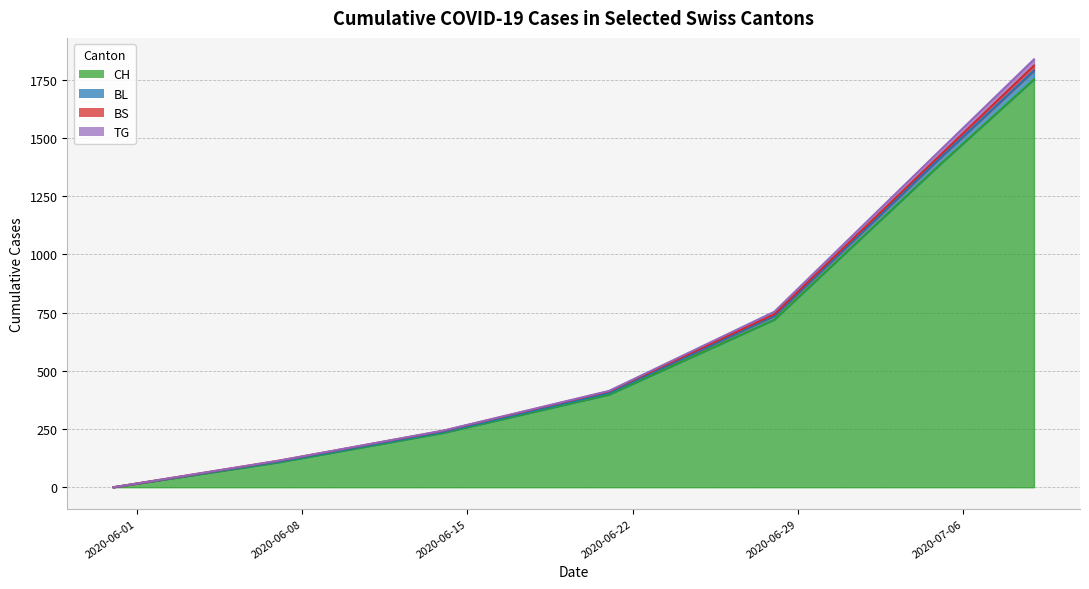

At which label does BL first exceed 414?

2020-06-28